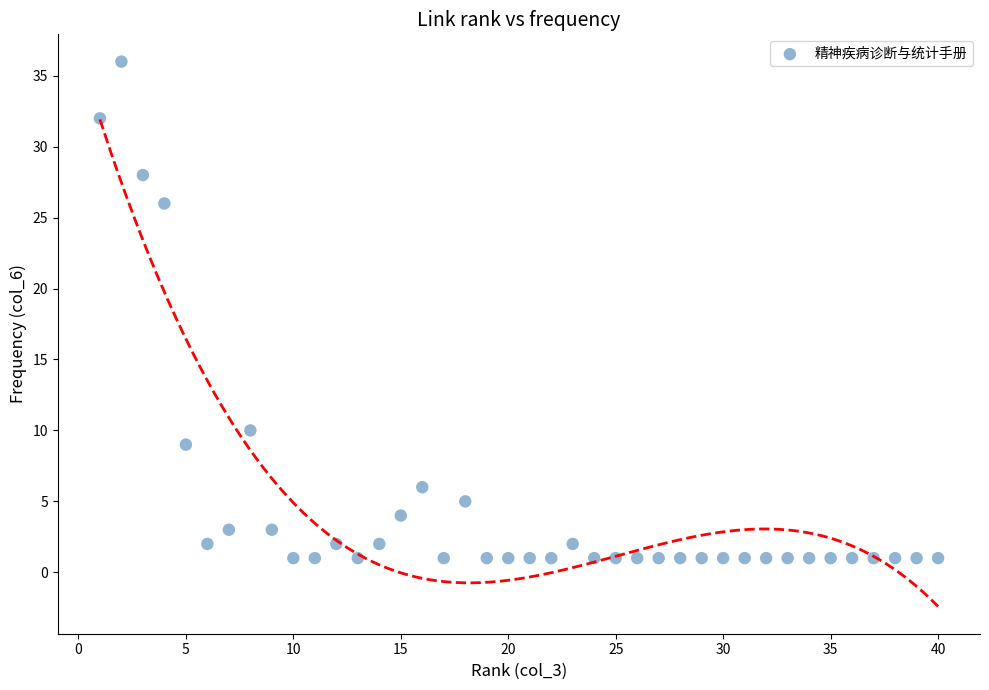

What is the range of Y values (max minus min)?

35